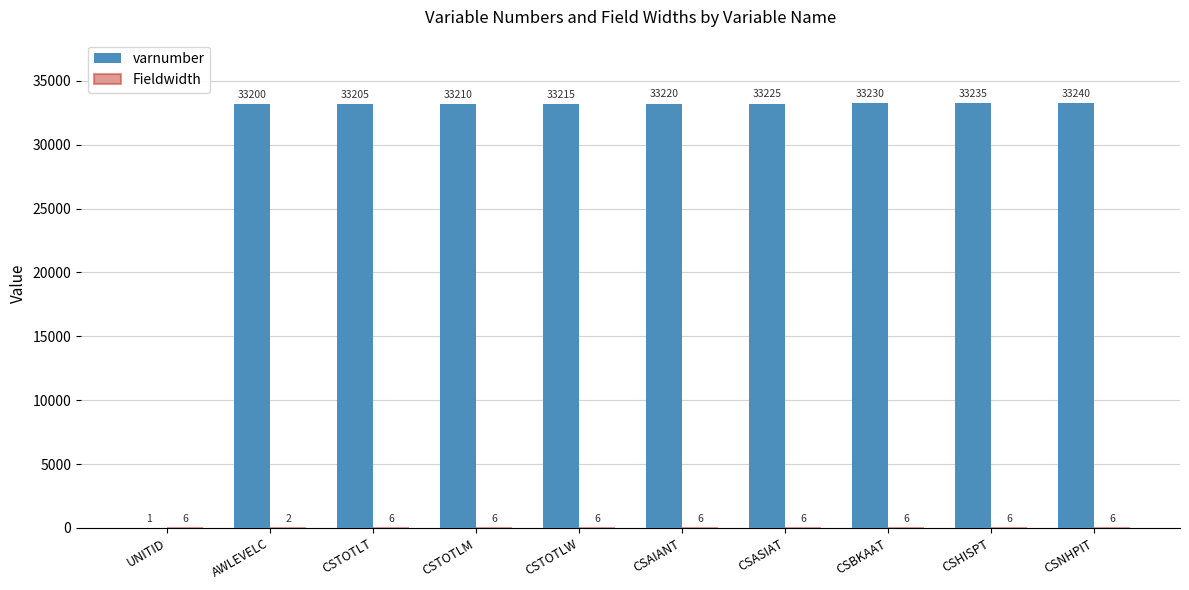

At which category does the chart reach its peak across all series?

CSNHPIT